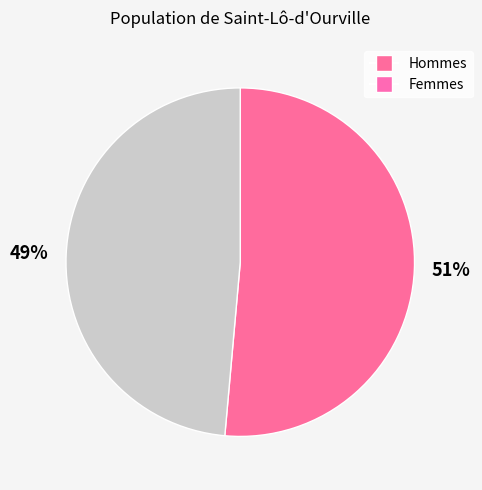

Does any single category account for the majority?

Yes